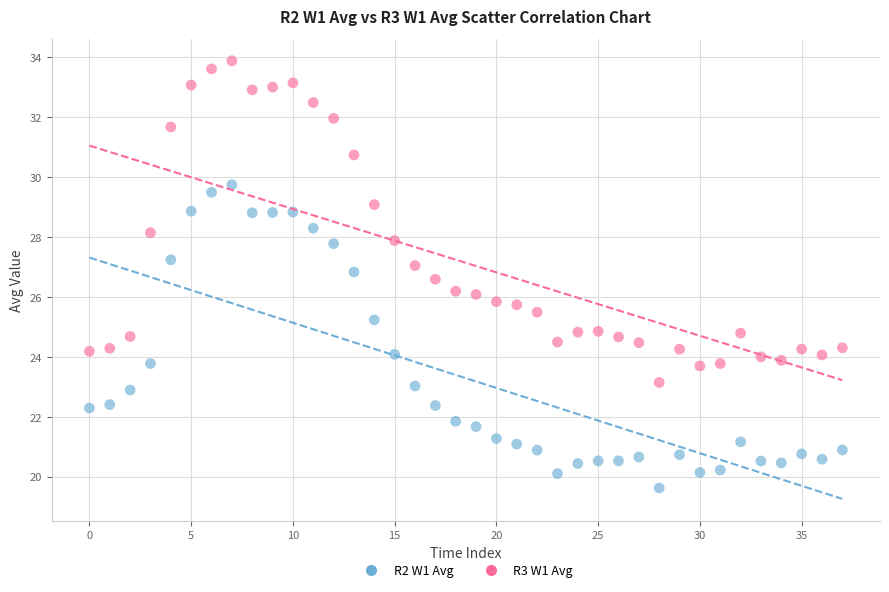

Which series contains the highest Y value?

R3 W1 Avg